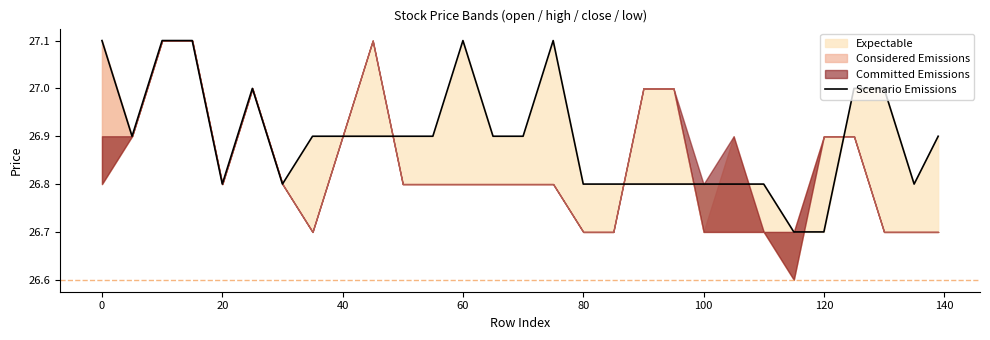

What is the label of the 5th point from the right?

120